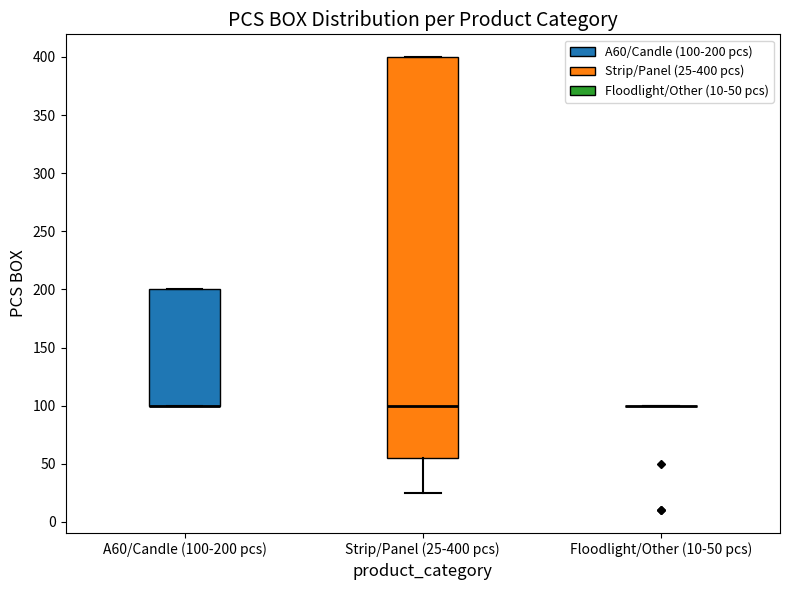

Comparing the boxes themselves (not the whiskers), which one is the tallest?

Strip/Panel (25-400 pcs)